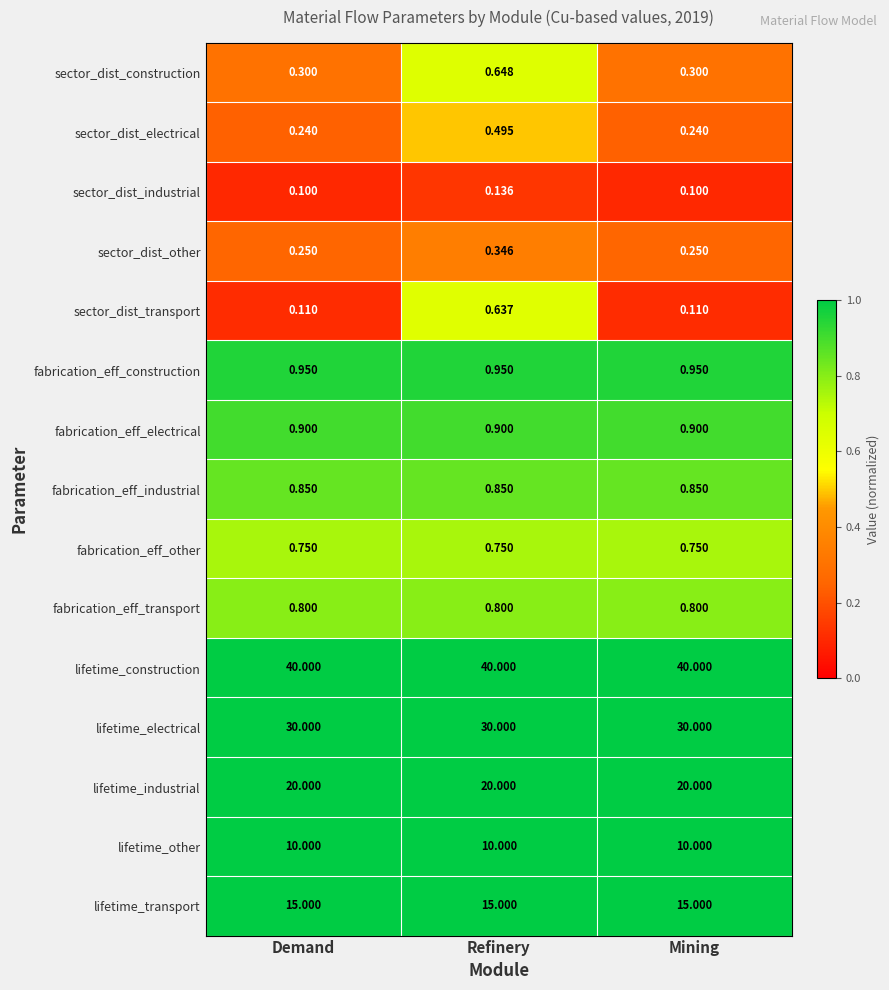

Which series has the largest range (max minus min)?

sector_dist_transport